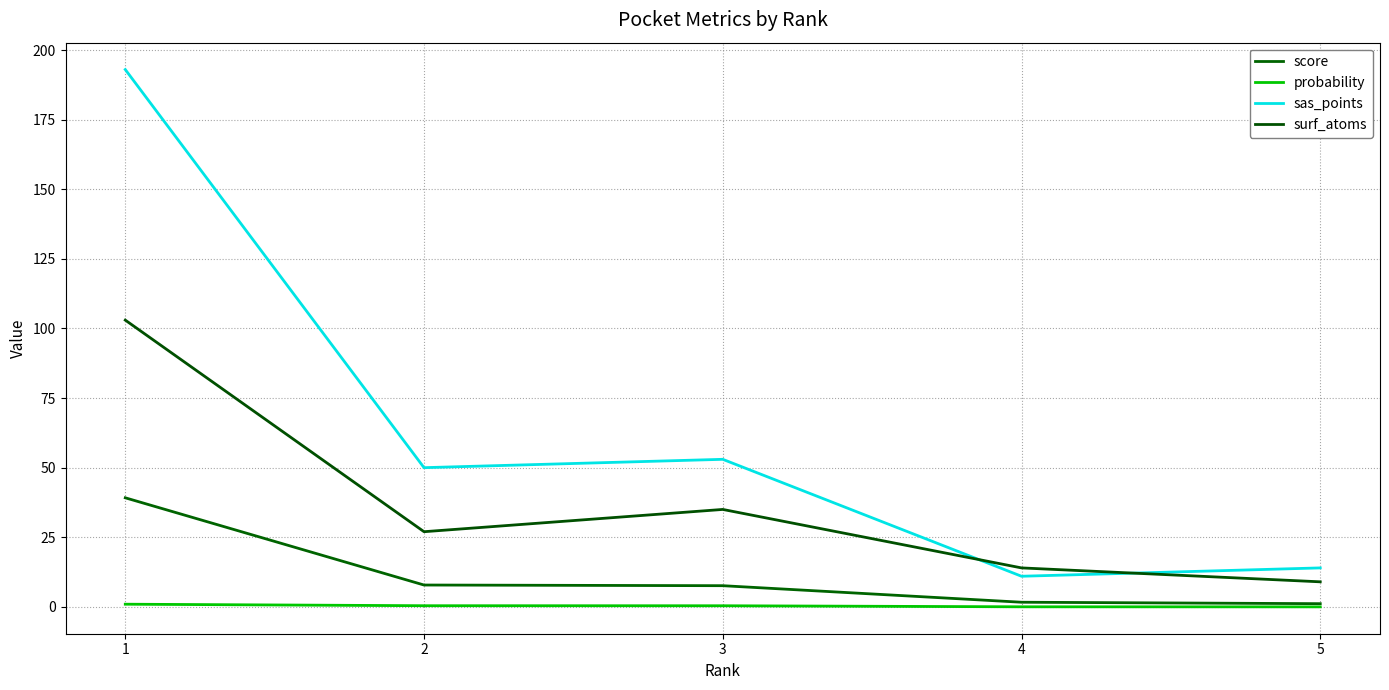

Does the chart display data point markers on the line(s)?

No